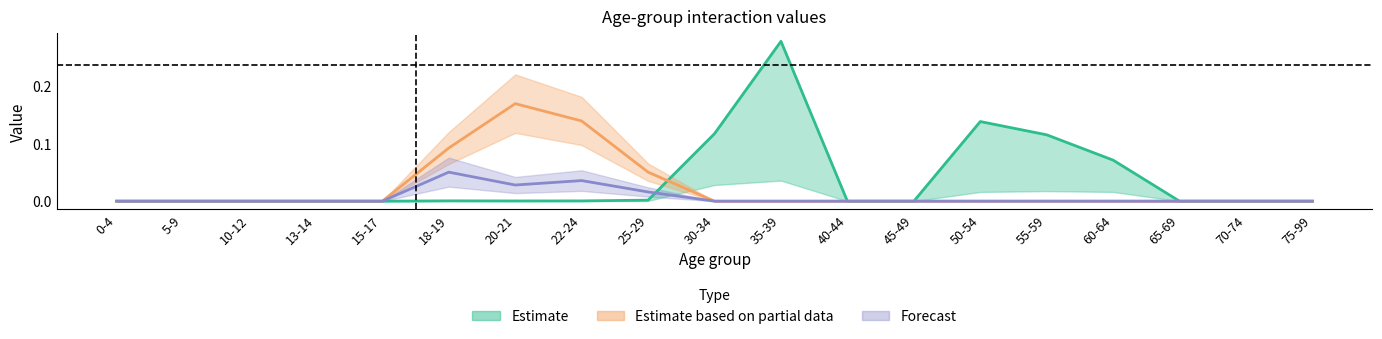

True or false: 0-4 and 30-34 intersect in this chart.

False